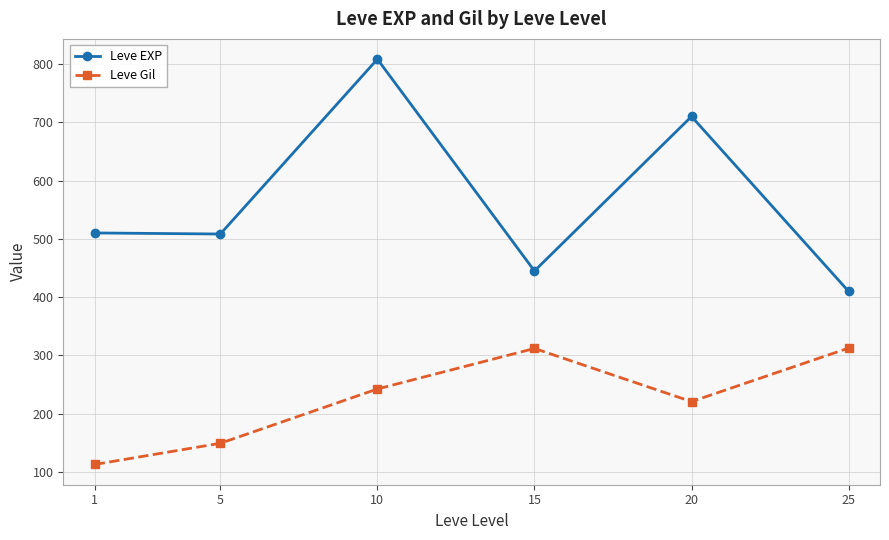

What is the difference between the maximum and minimum values in the Leve EXP series?

398.3